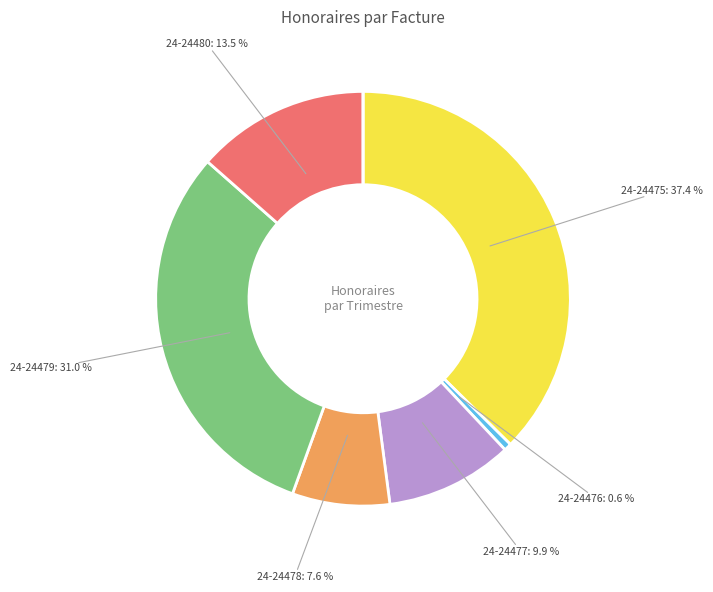

Does any single category account for the majority?

No